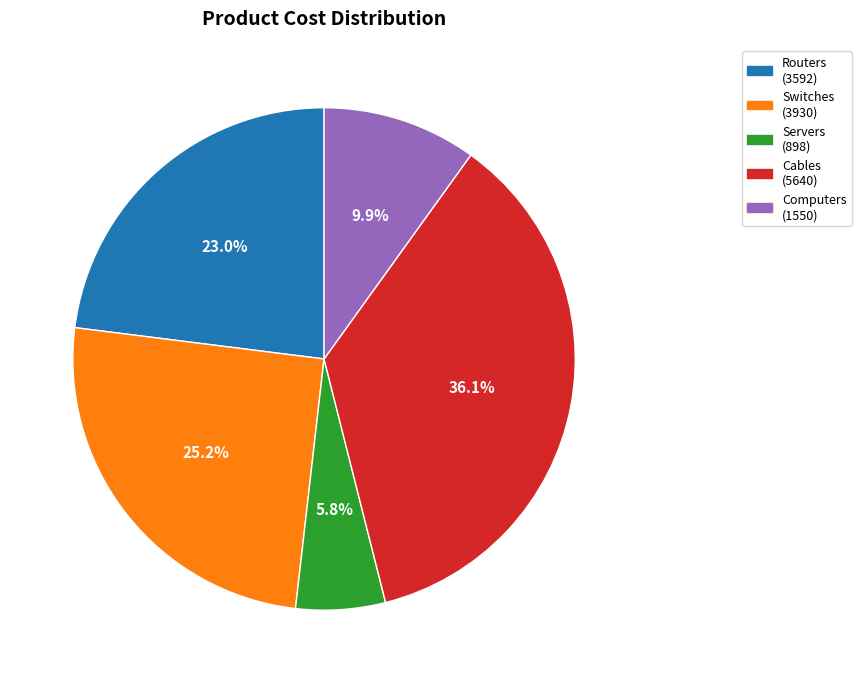

What percentage do Routers and Cables together represent?

59.1%